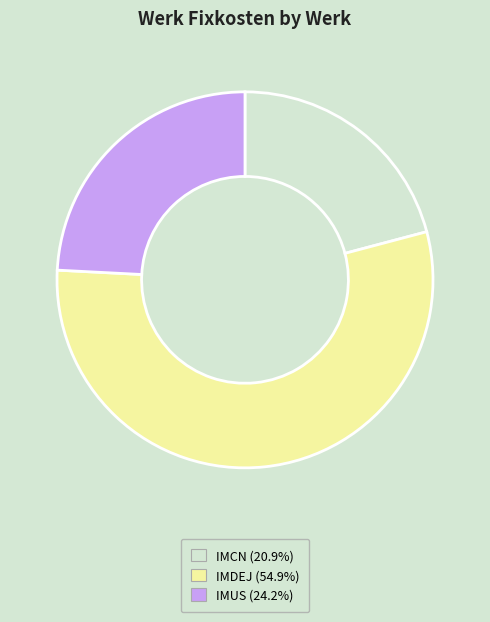

Does any single category account for the majority?

Yes